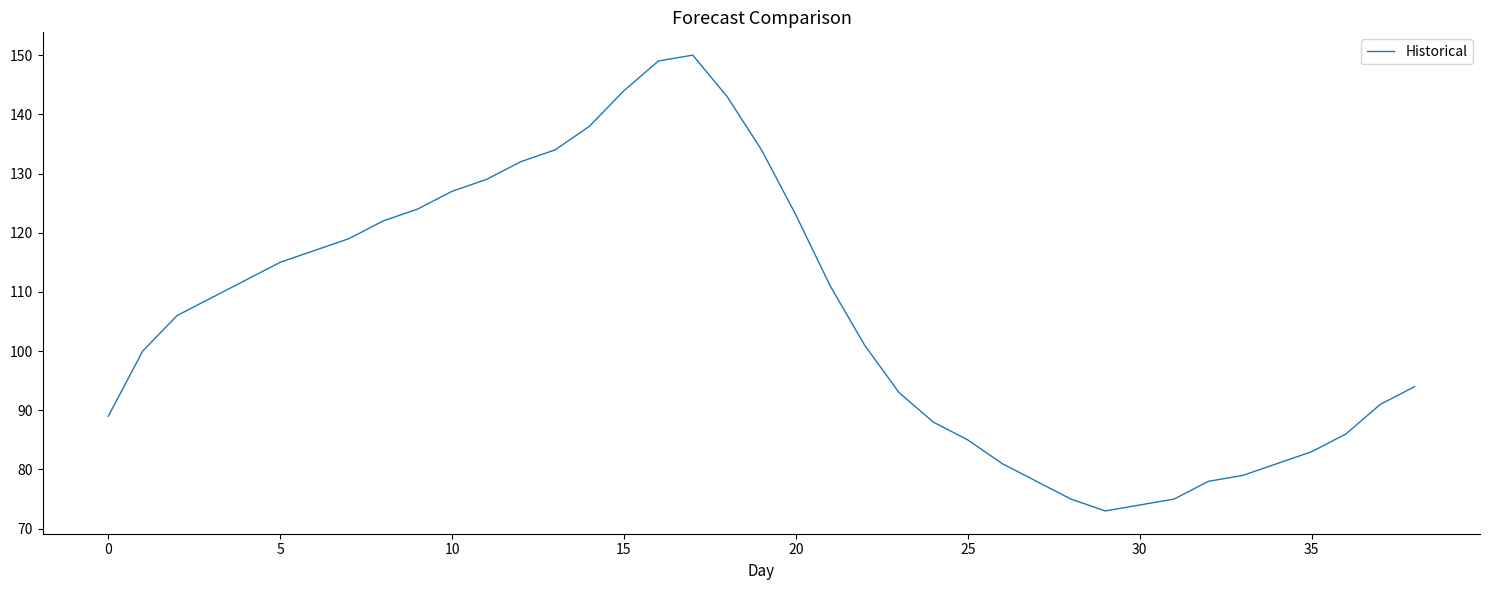

What is the greatest value displayed?

150